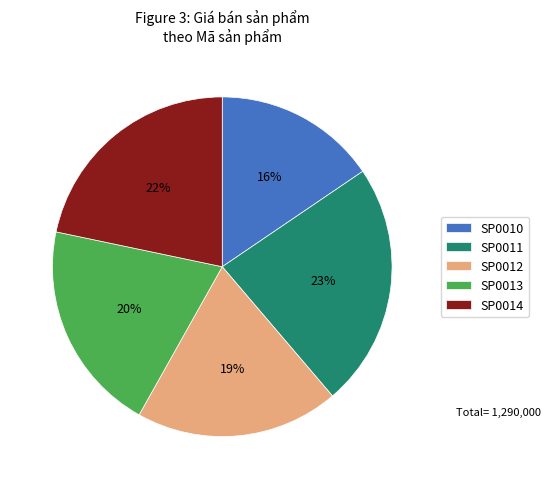

To the nearest percent, what is the average slice percentage?

20%